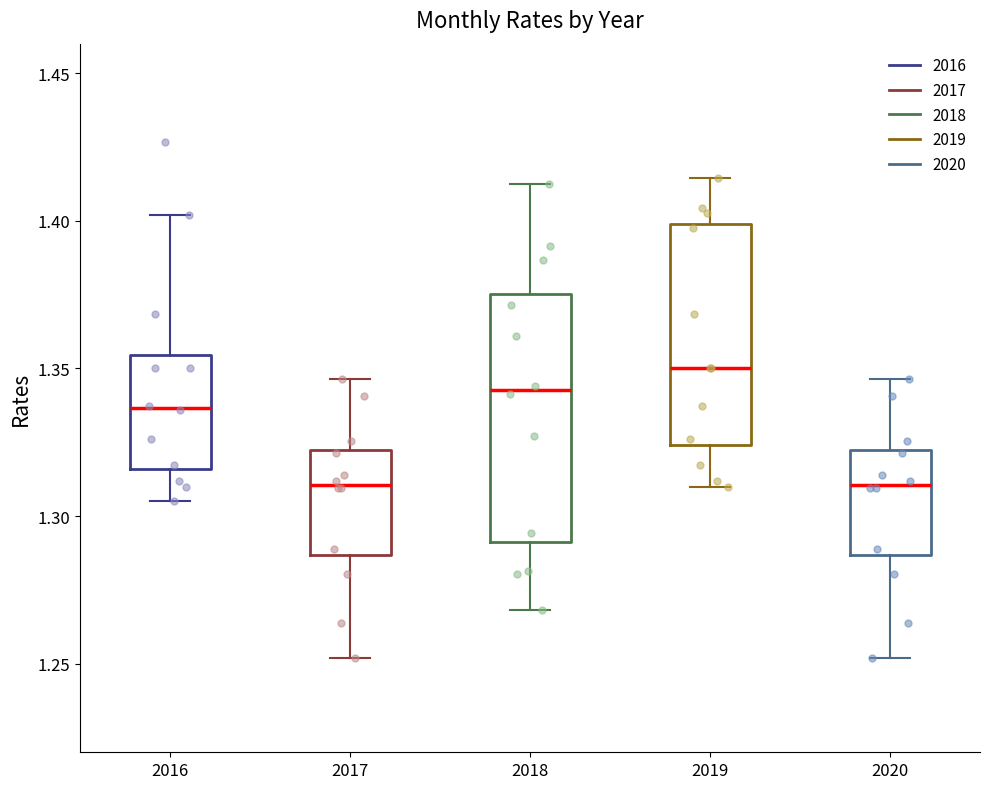

Reading left to right, transcribe this box plot: for each box, give where its median line is, the range the box spans, and where its two whiskers end, as read against the y-axis. The values are not printed on the chart, so give them approximately, as read against the axis.

2016: median 1.335, box 1.315 to 1.355, whiskers 1.305 to 1.400
2017: median 1.310, box 1.285 to 1.320, whiskers 1.250 to 1.345
2018: median 1.345, box 1.290 to 1.375, whiskers 1.270 to 1.410
2019: median 1.350, box 1.325 to 1.400, whiskers 1.310 to 1.415
2020: median 1.310, box 1.285 to 1.320, whiskers 1.250 to 1.345